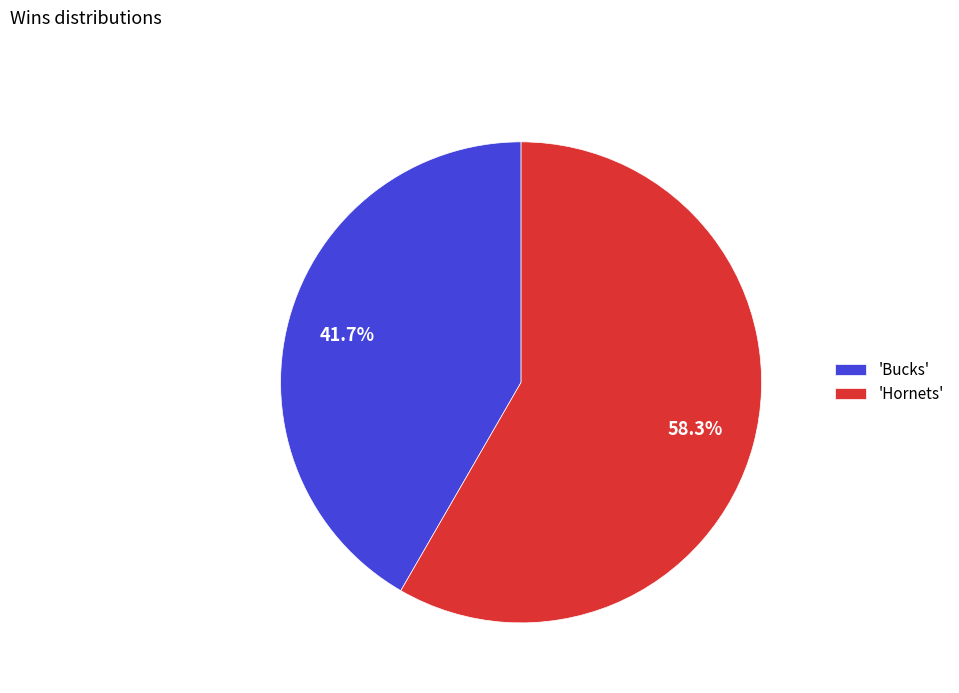

Is the sum of 'Bucks' and 'Hornets' greater than half?

Yes